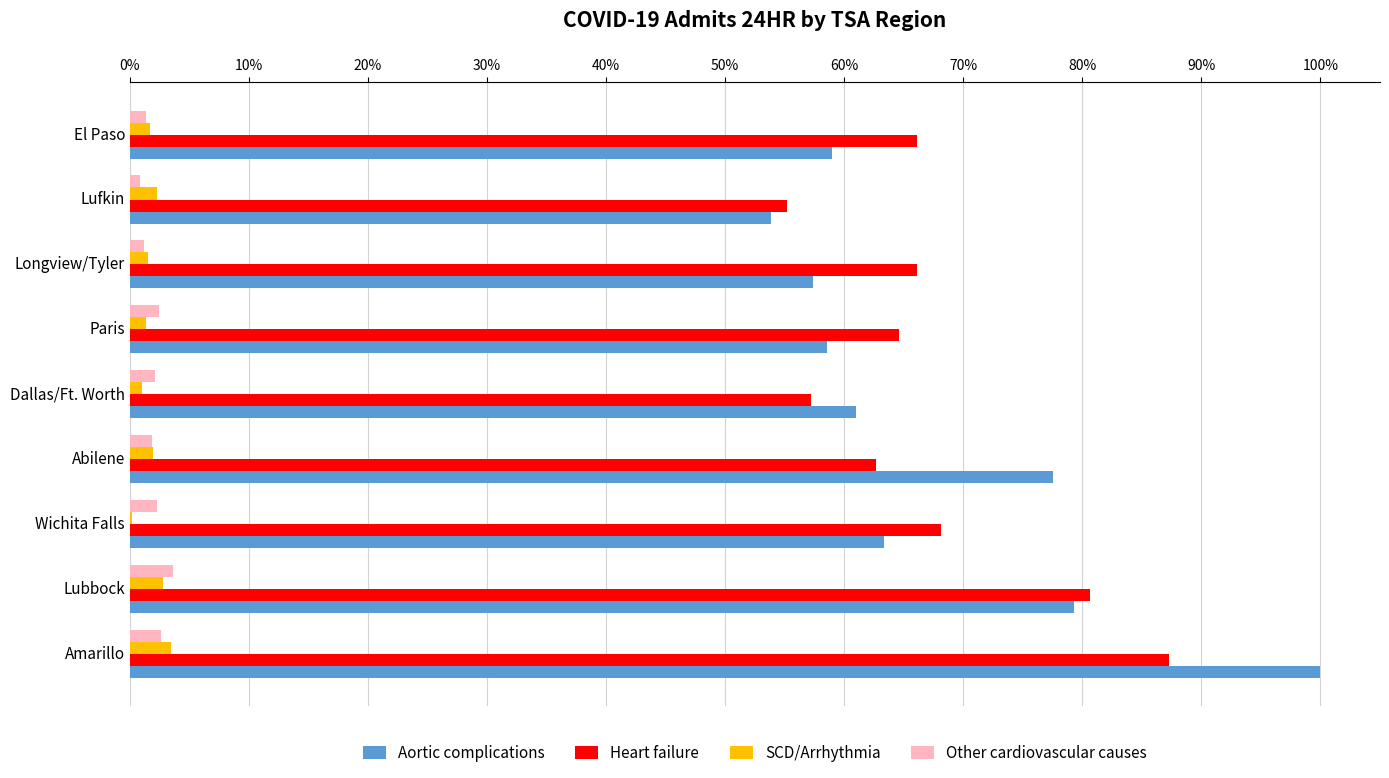

What is the sum of all SCD/Arrhythmia values?

16.2